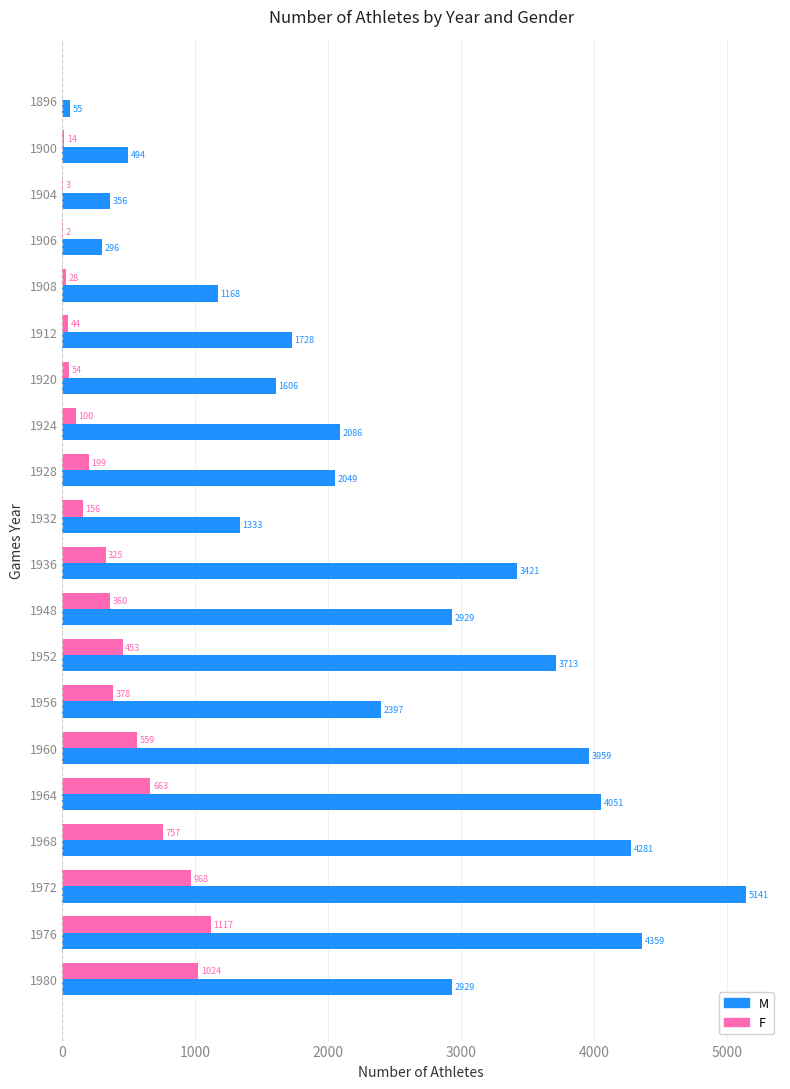

Where is M nearest to the value 2598?

1956